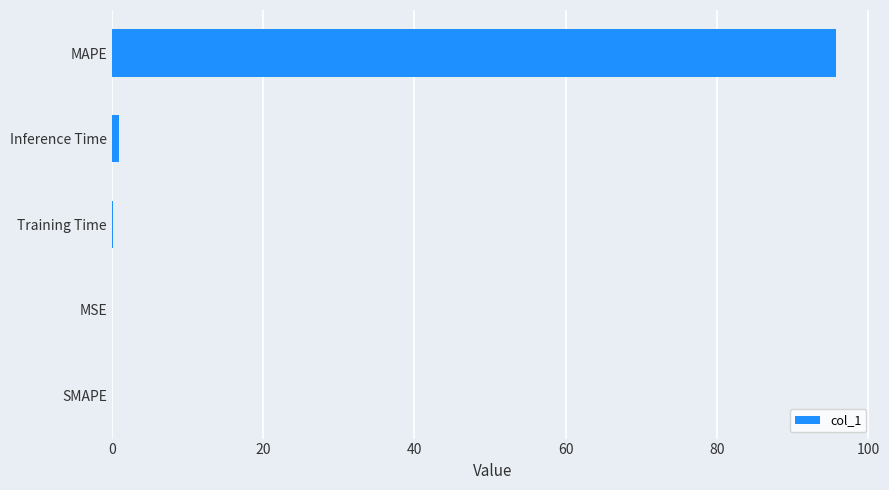

What is the greatest value displayed?

95.8